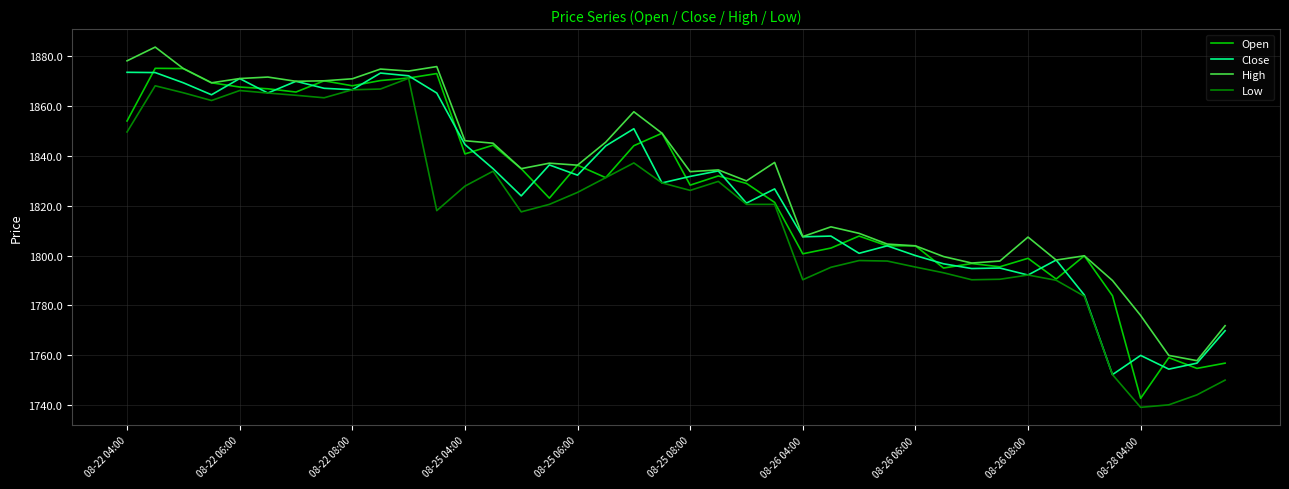

What is the minimum value for Close?

1752.3